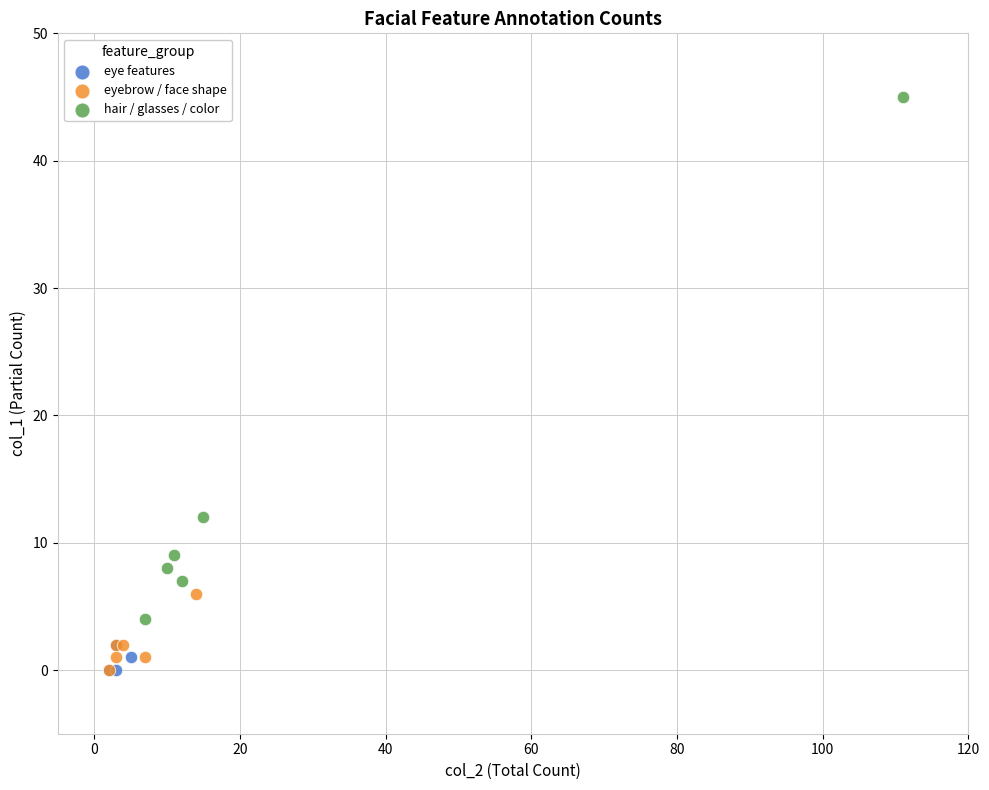

Which series has the widest spread of Y values?

hair / glasses / color